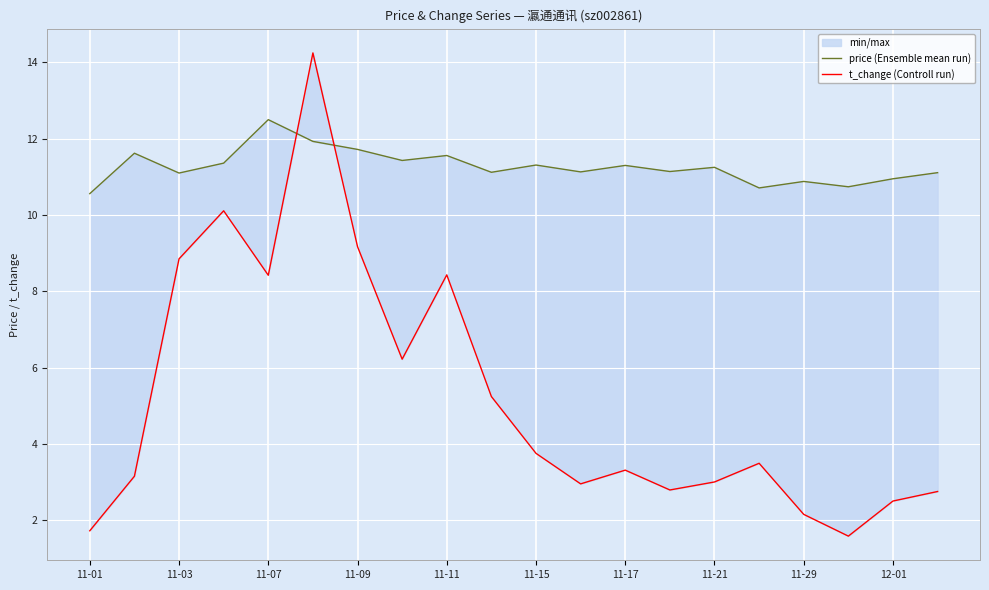

Reading left to right, what are all the values shown in this chart?

price (Ensemble mean run): 10.6	11.6	11.1	11.4	12.5	11.9	11.7	11.4	11.6	11.1	11.3	11.1	11.3	11.1	11.2	10.7	10.9	10.7	10.9	11.1
t_change (Controll run): 1.7	3.1	8.8	10.1	8.4	14.2	9.2	6.2	8.4	5.2	3.8	3.0	3.3	2.8	3.0	3.5	2.1	1.6	2.5	2.8